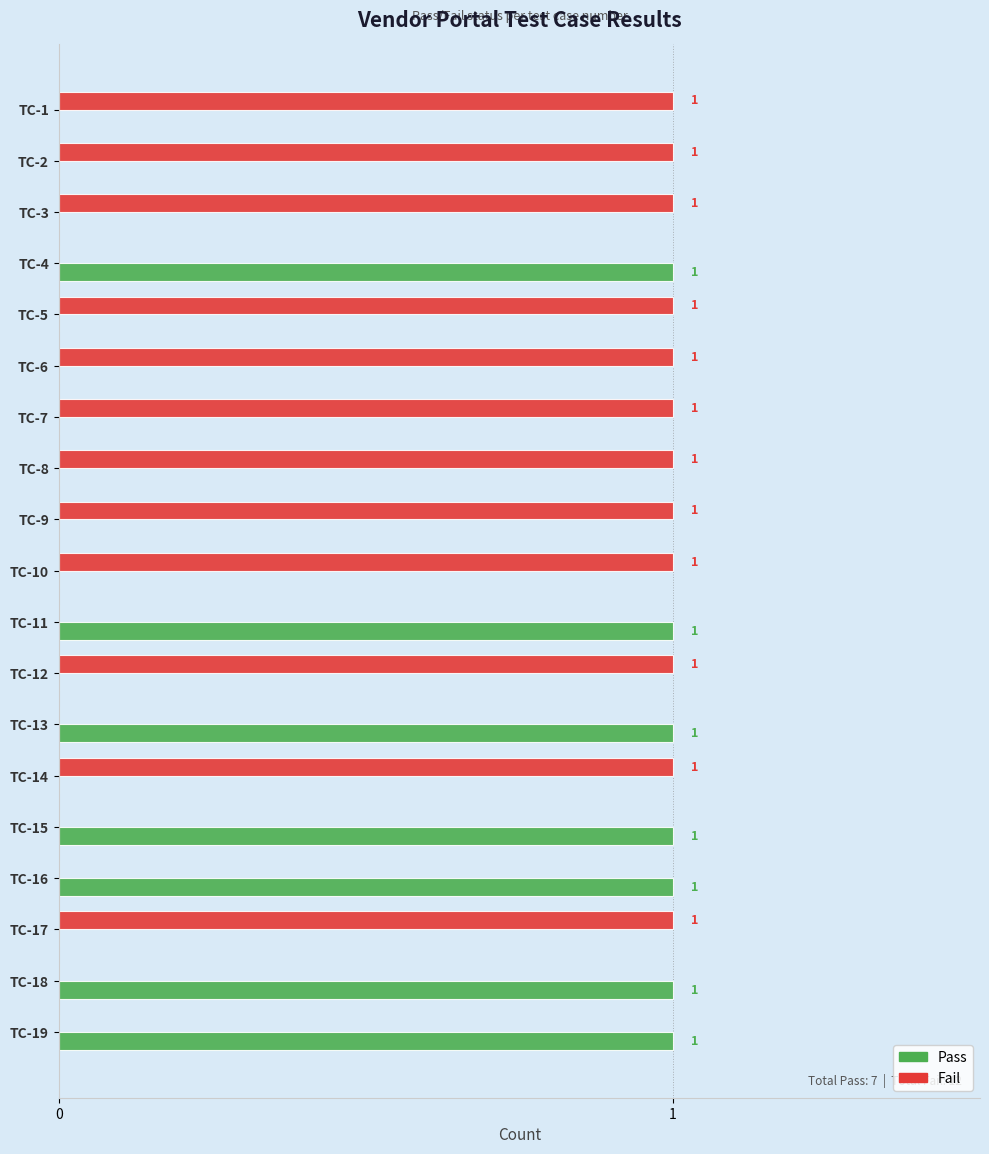

Which series has the largest total across all categories?

Fail